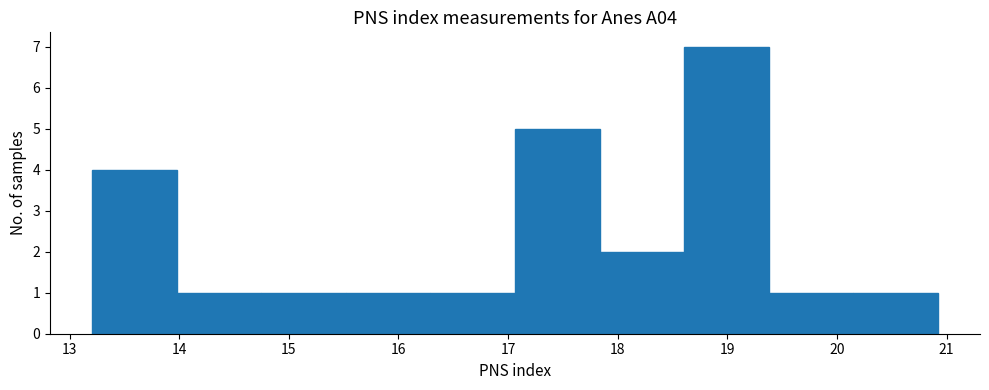

Which range on the x-axis has the tallest bar?

18.6 to 19.4